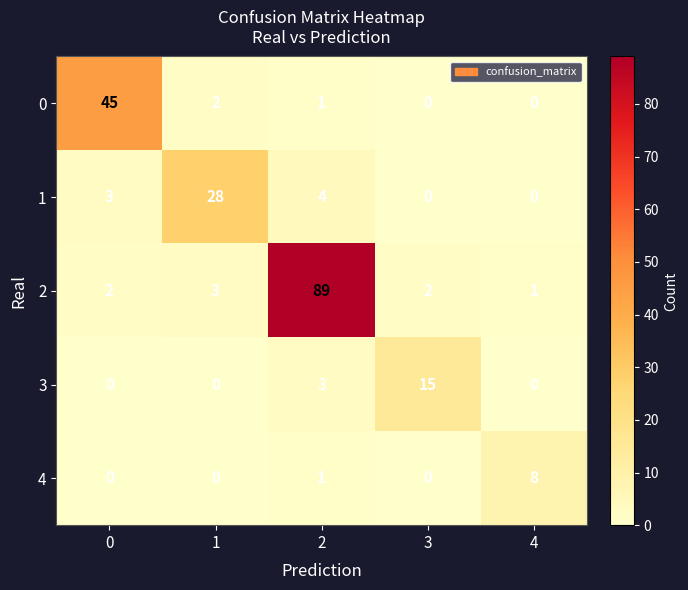

What is the difference between the highest and lowest values at 4?

8